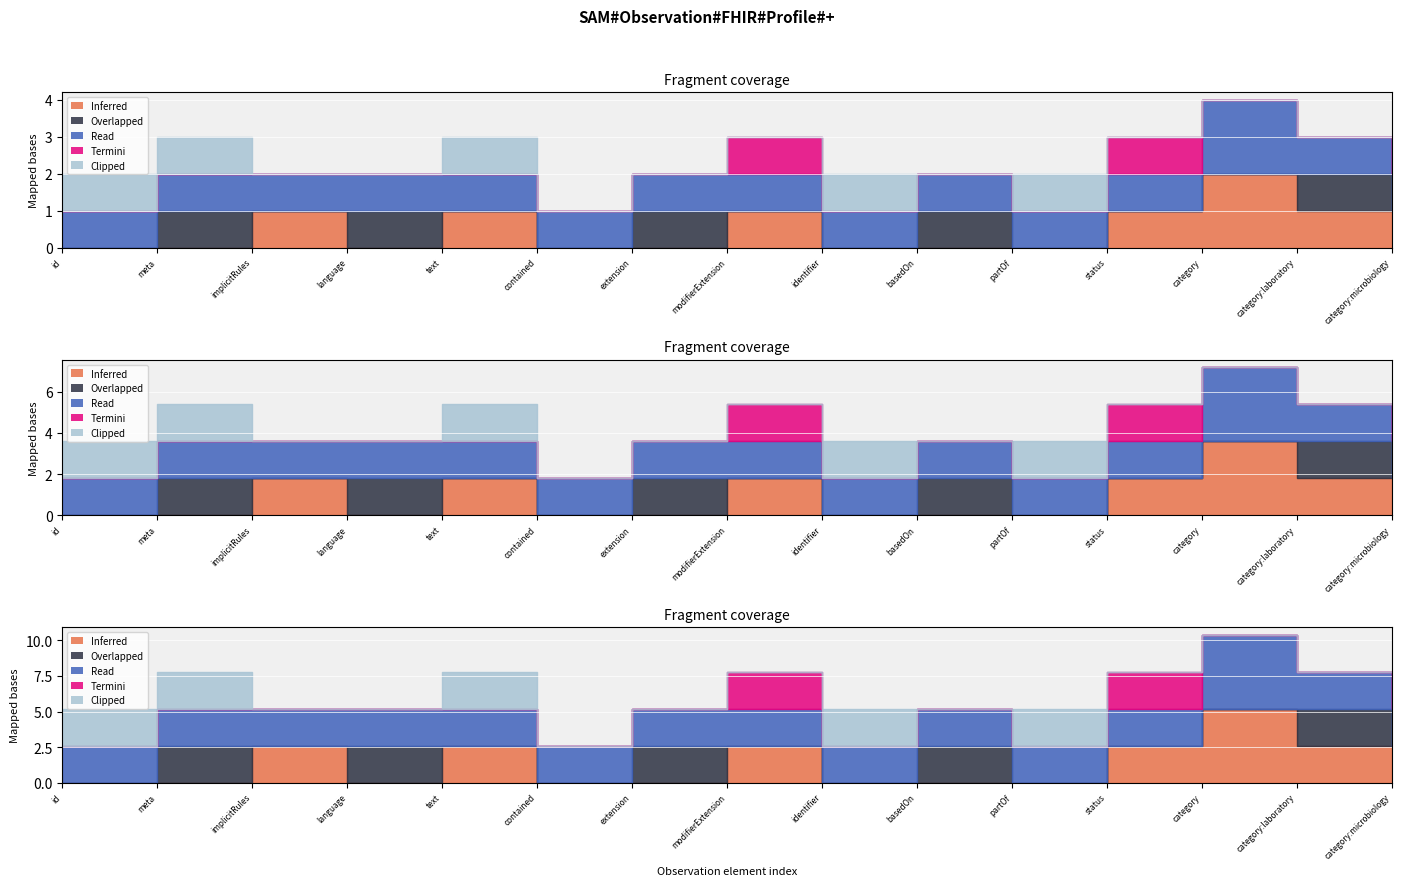

True or false: Clipped has more than 1 interior local peaks.

True